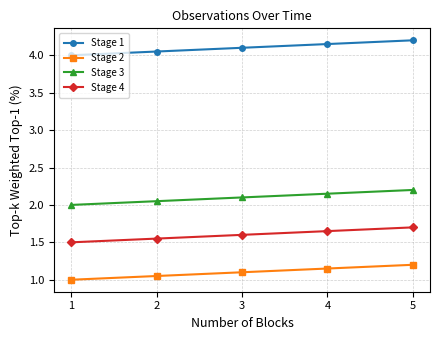

Is this an area chart (filled region under the line)?

No